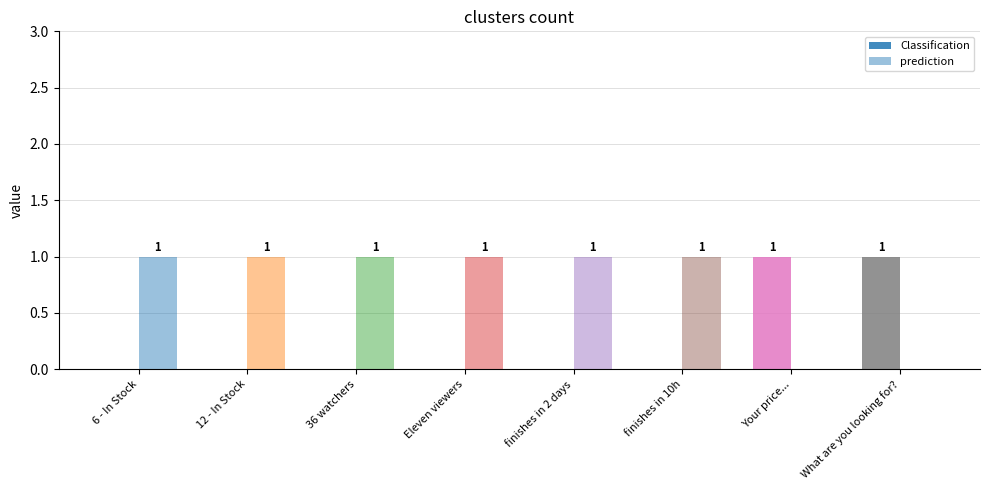

List the series in order of their peak value, lowest first.

Classification, prediction